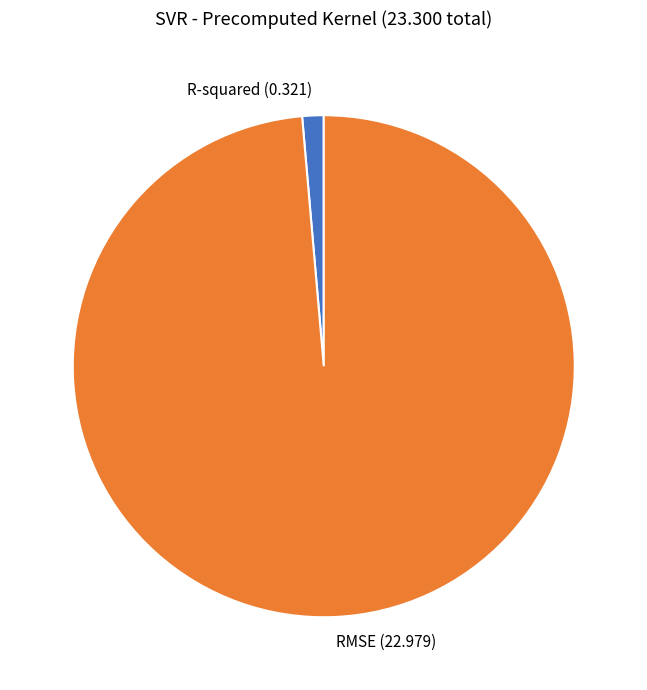

Is the sum of RMSE (22.979) and R-squared (0.321) greater than half?

Yes